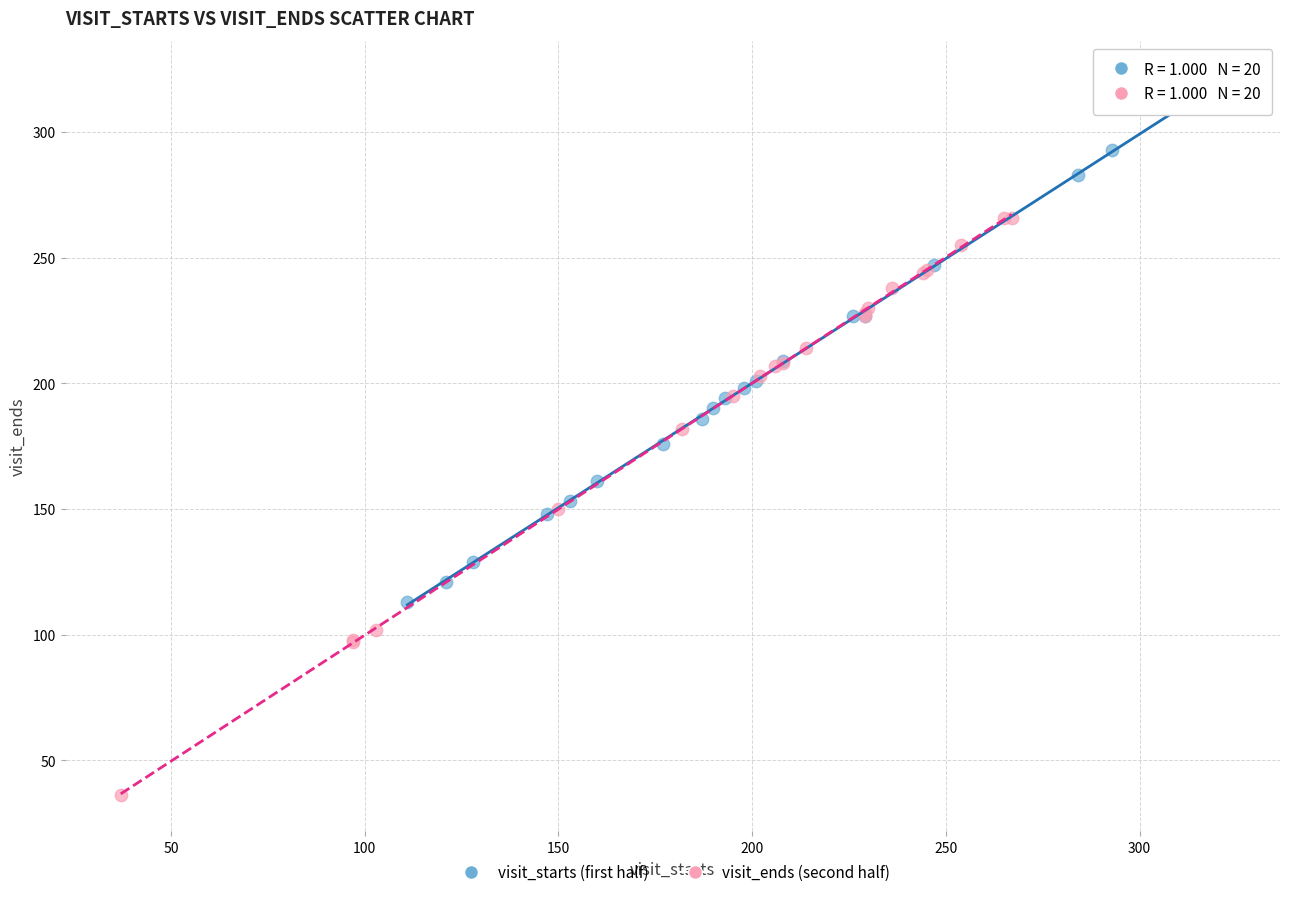

What are all the series names shown in the legend?

visit_starts (first half), visit_ends (second half)